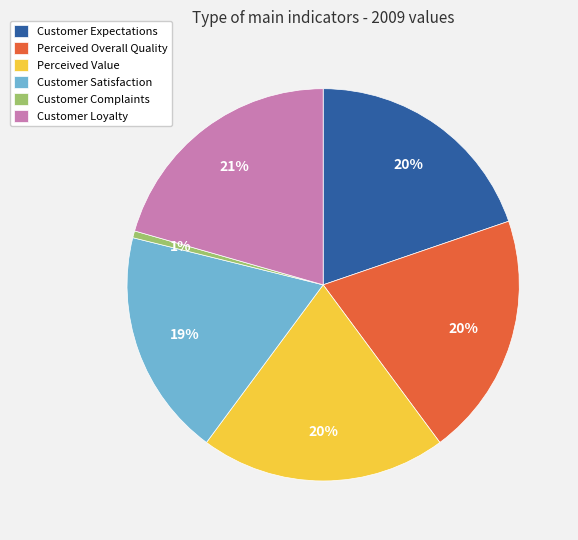

How many segments does this pie chart have?

6